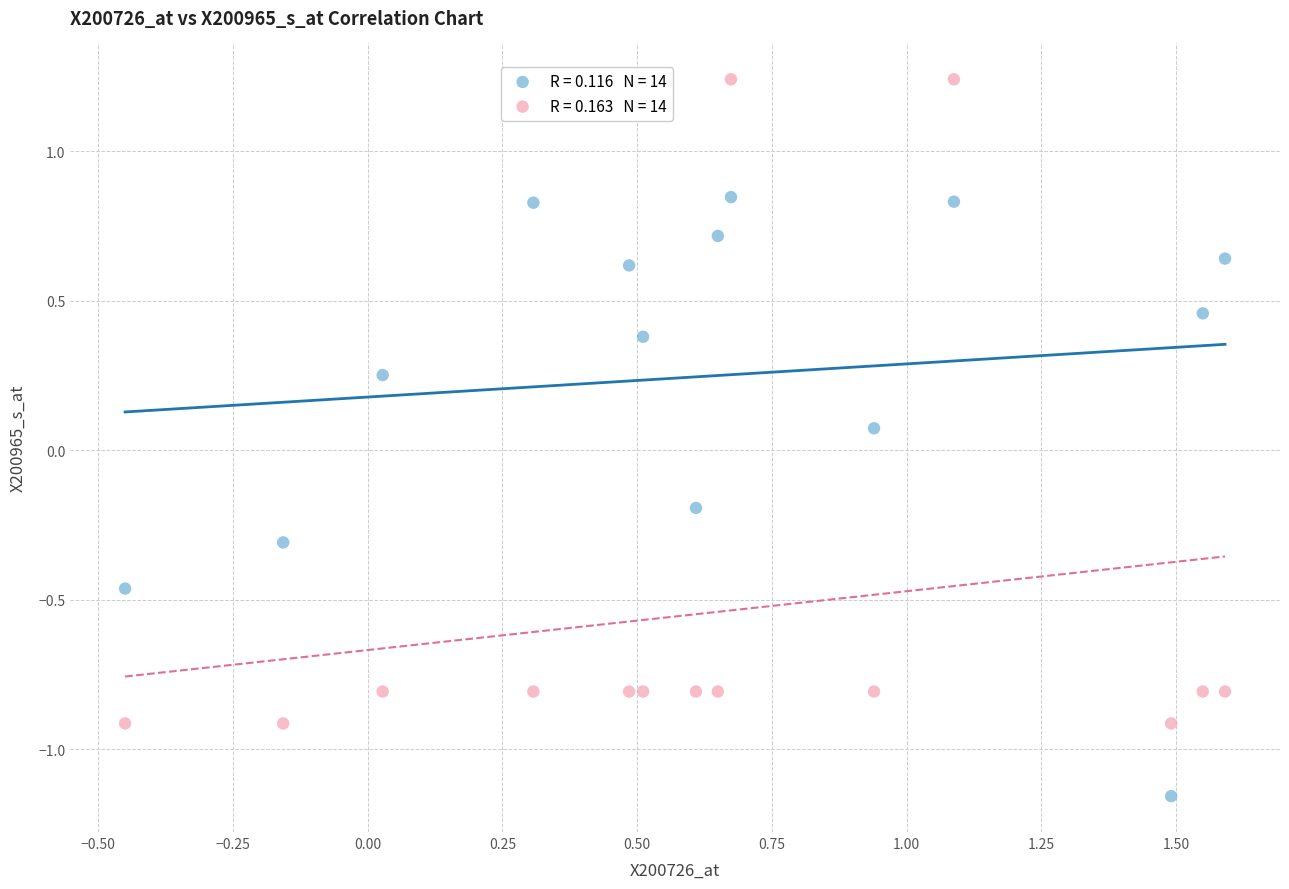

Across all data points, what is the range of Y values (max minus min)?

2.4